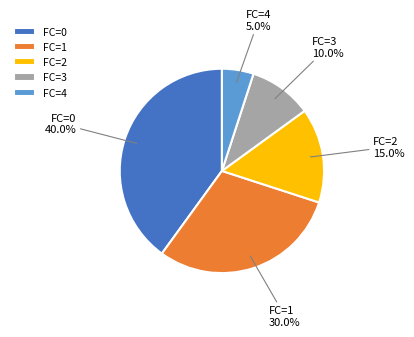

Is there a majority slice in this chart?

No